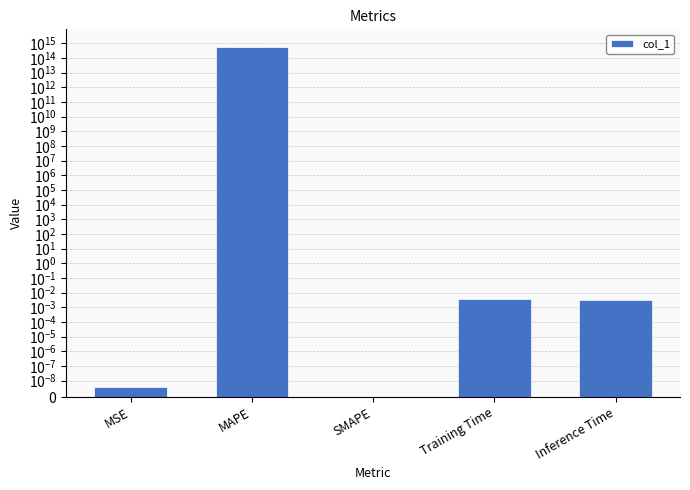

How many bars are there in total?

5